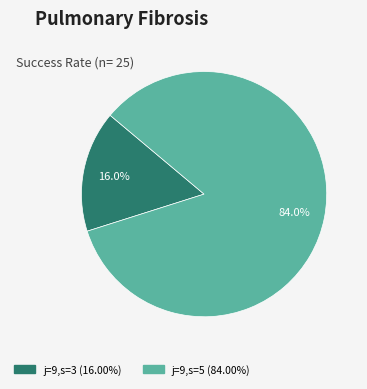

Is there a majority slice in this chart?

Yes